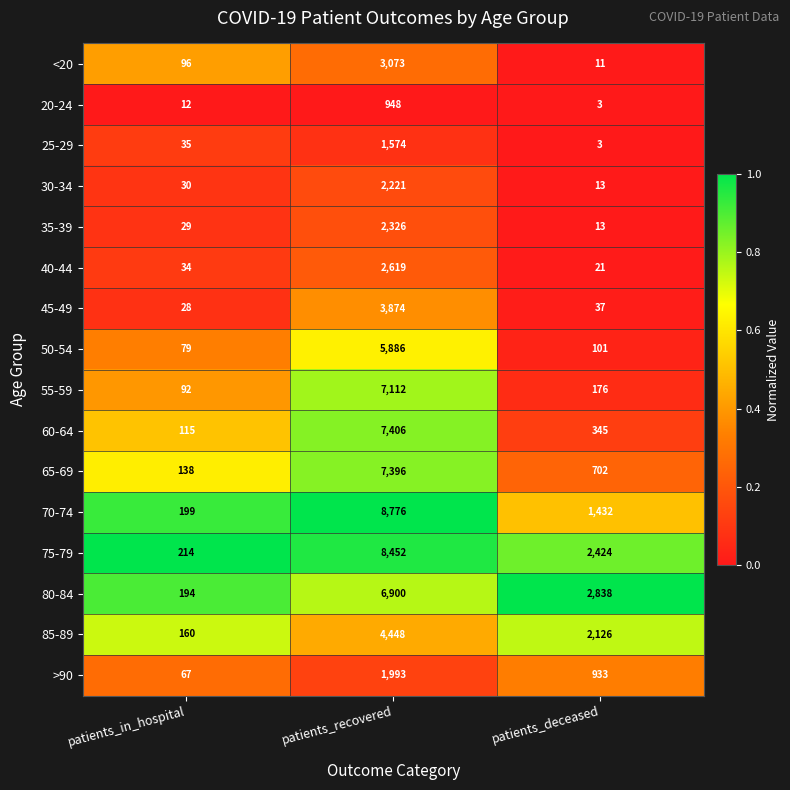

Which label corresponds to the smallest value in the chart?

patients_deceased